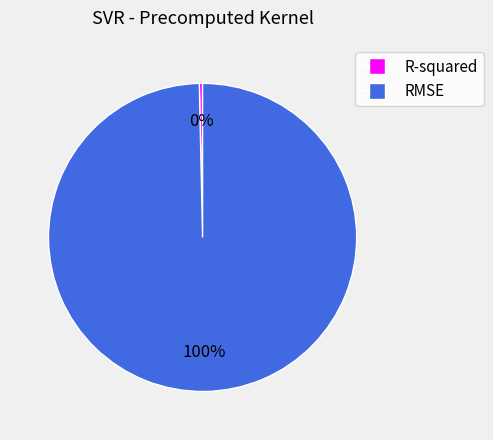

Which slice is the smallest?

R-squared